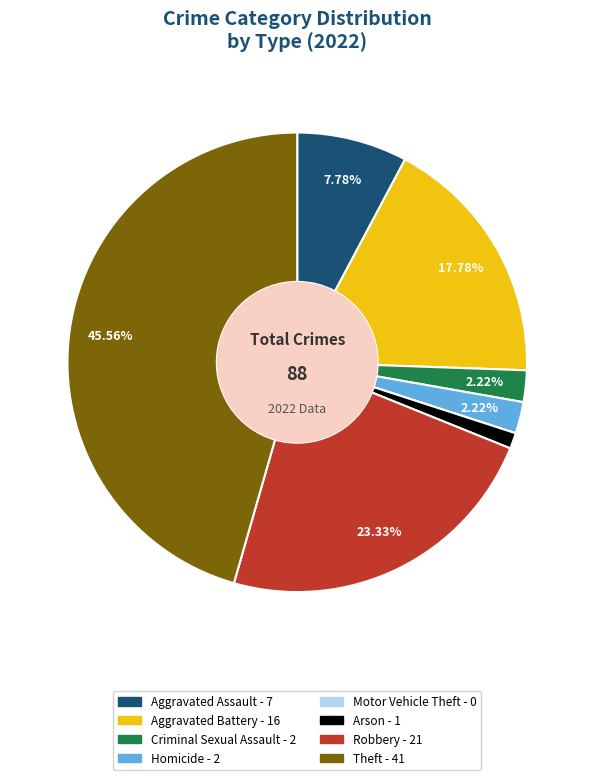

Is Aggravated Battery the majority of the pie?

No